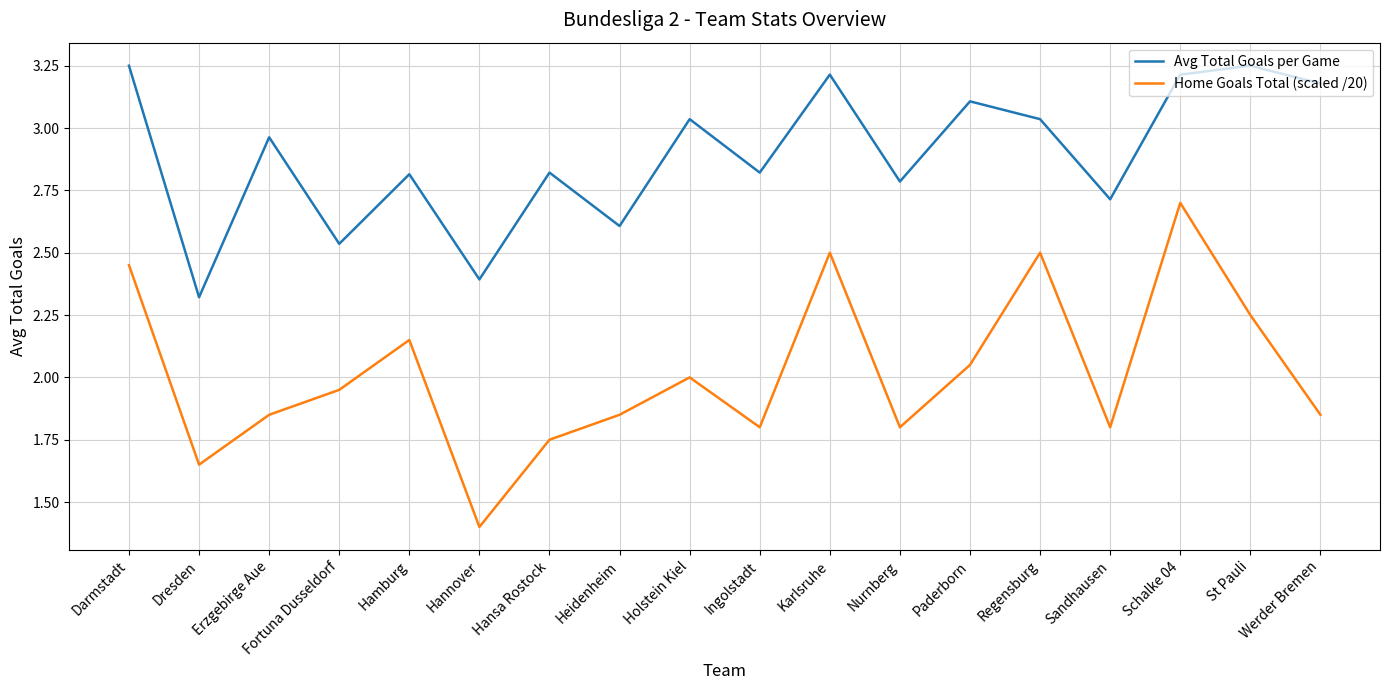

What is the maximum value for Home Goals Total (scaled /20)?

2.7